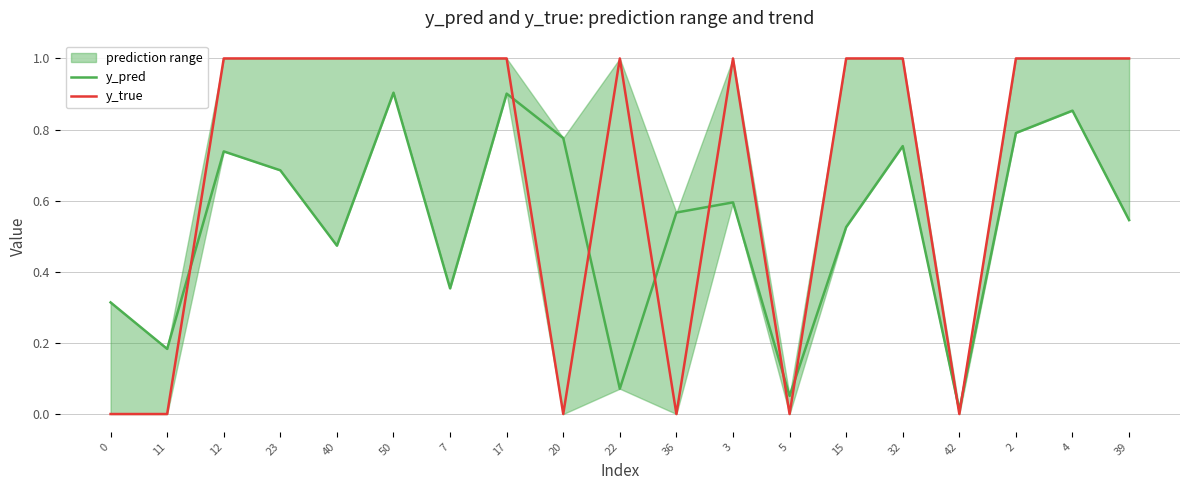

How many interior local peaks does the y_true series have?

2